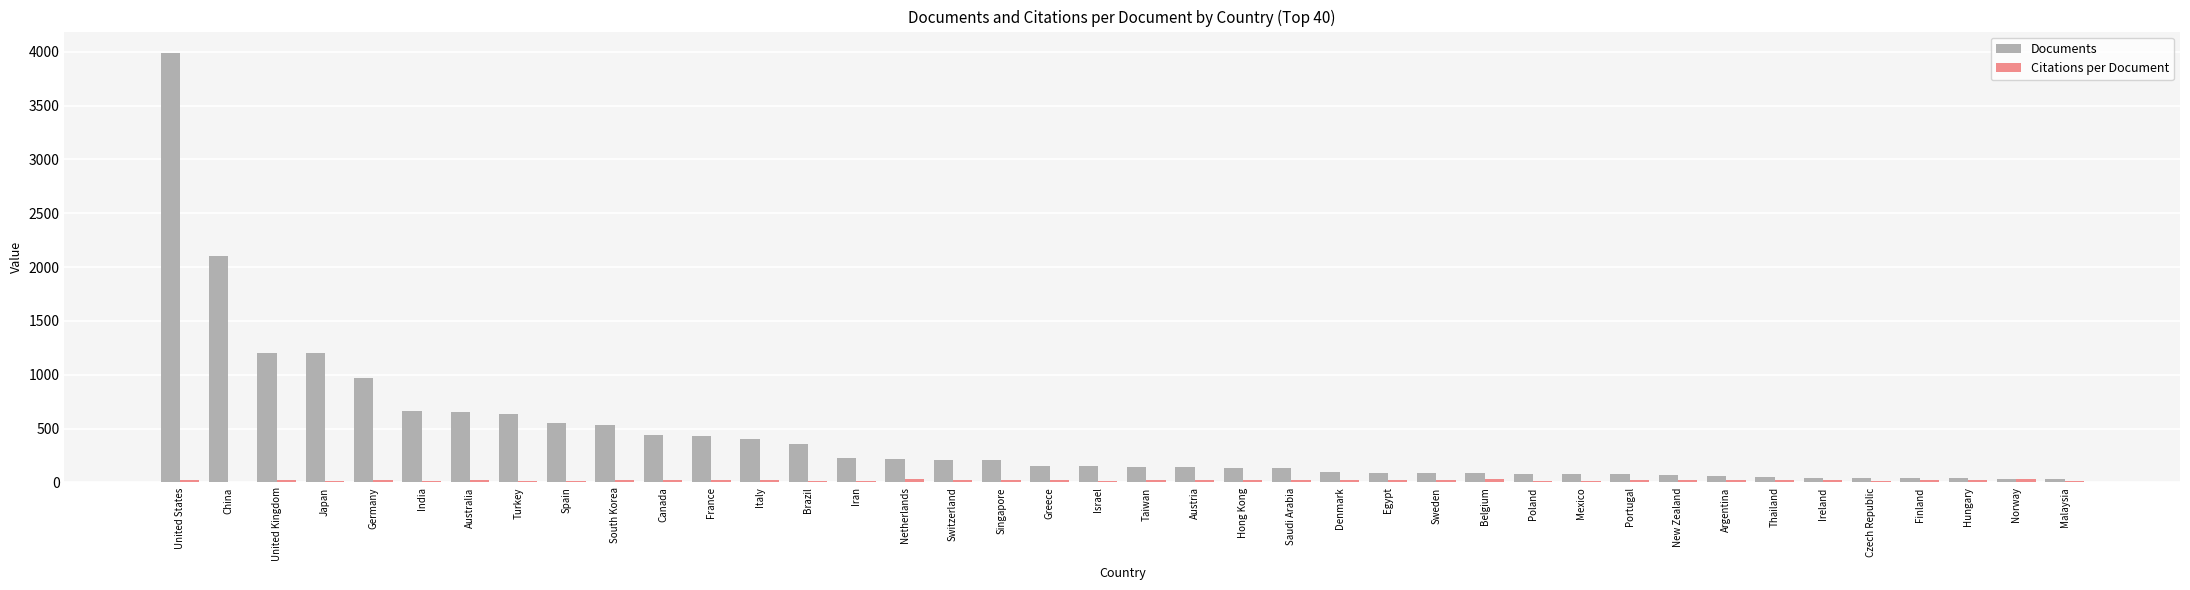

What is the total value across all series at Austria?

168.7